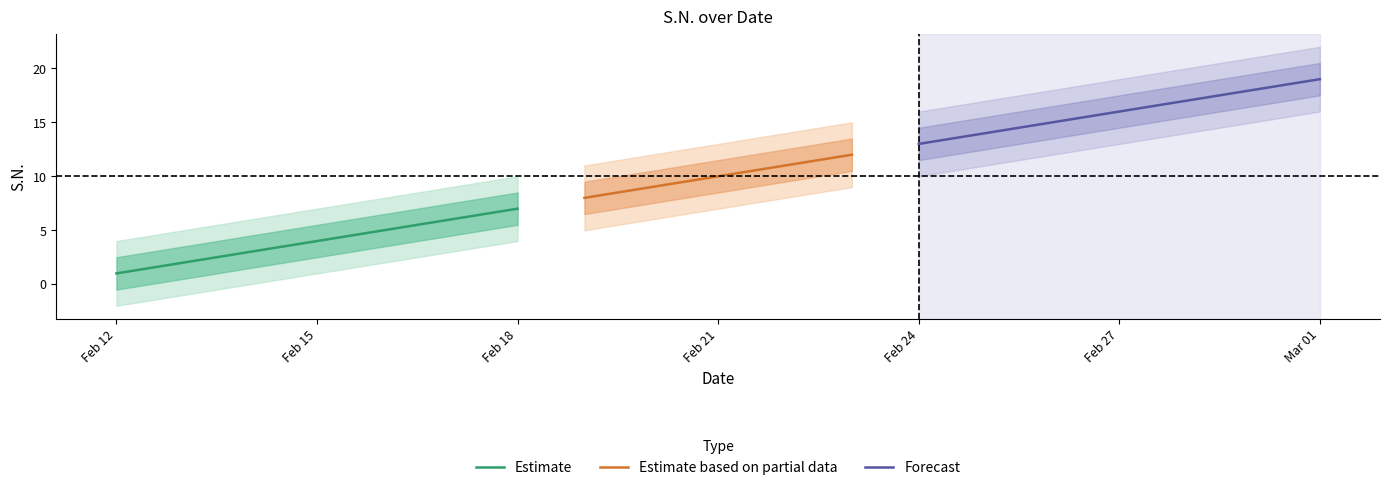

What is the ratio of the value at 2024-02-13 to the value at 2024-02-15?

0.5